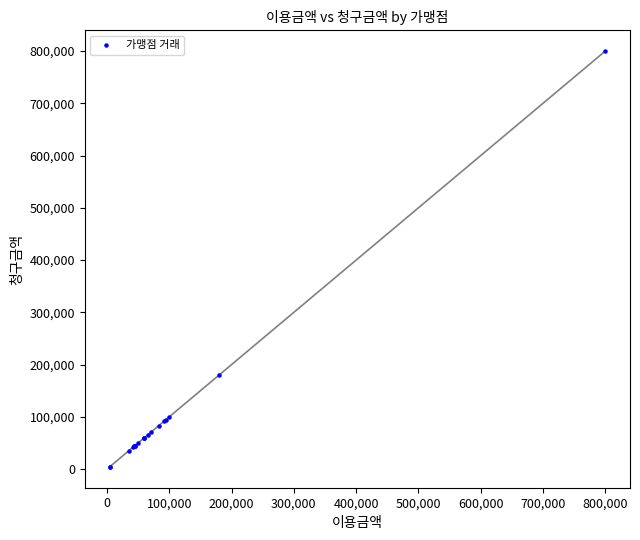

What Y value in the scatter plot is closest to 402000?

180000